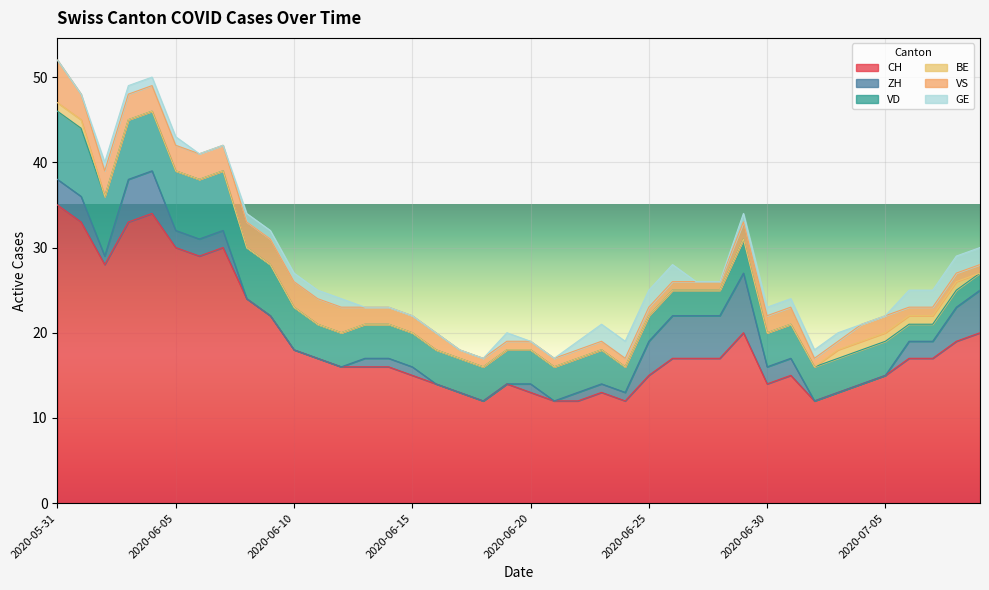

How many data points in CH are above 17?

14